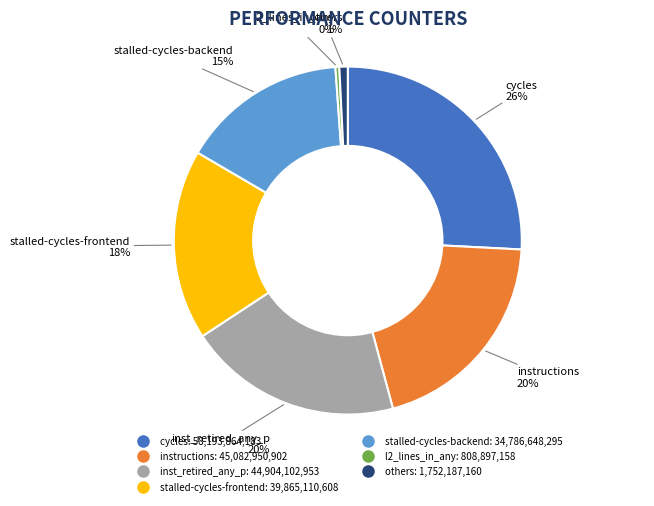

Is there a majority slice in this chart?

No